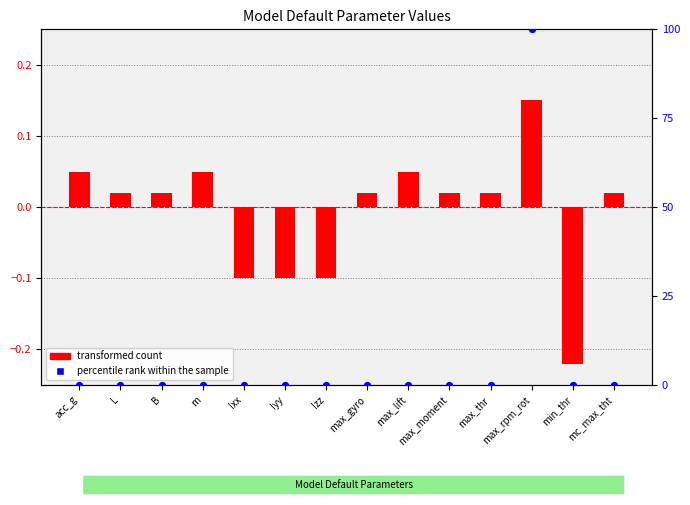

At how many categories does at least one series exceed 72?

1